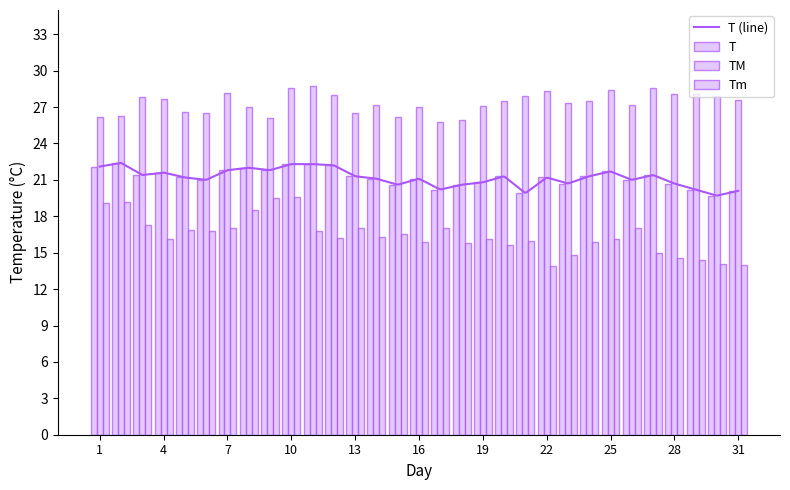

The T series shows 29.5 at 11. True or false?

False